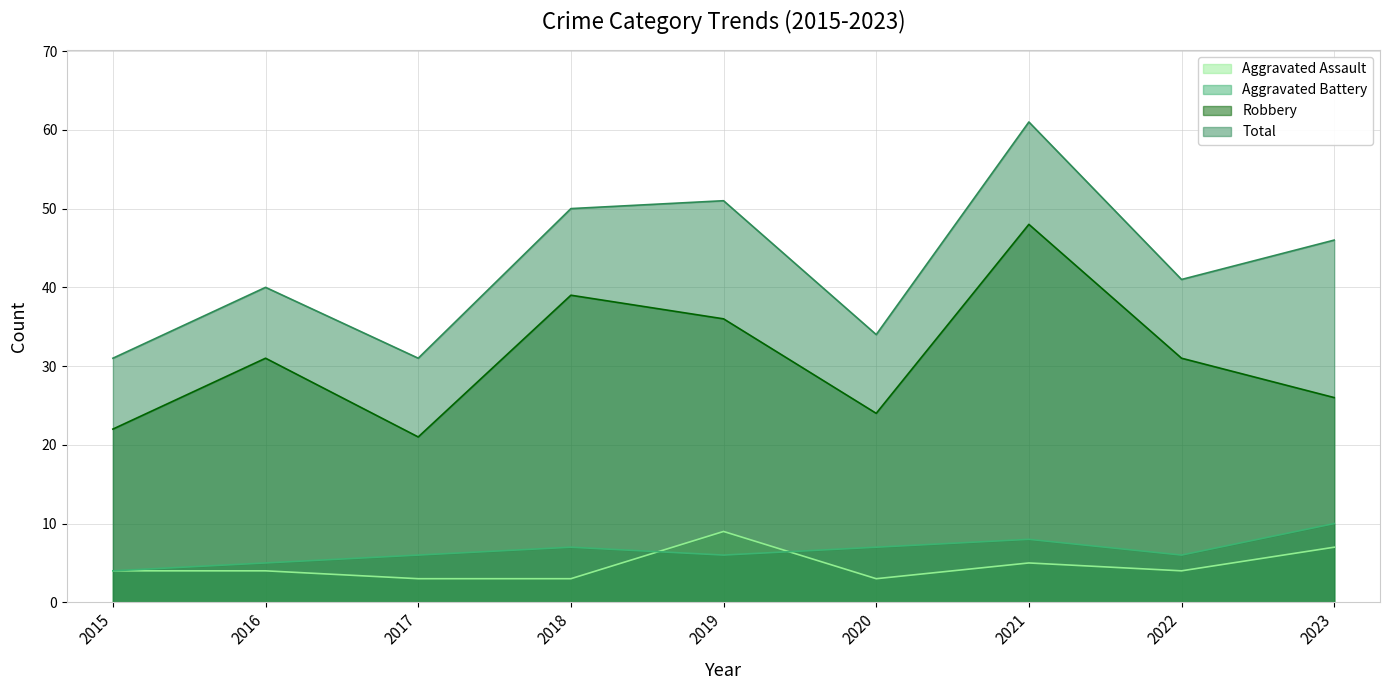

Does the chart have visible grid lines?

Yes